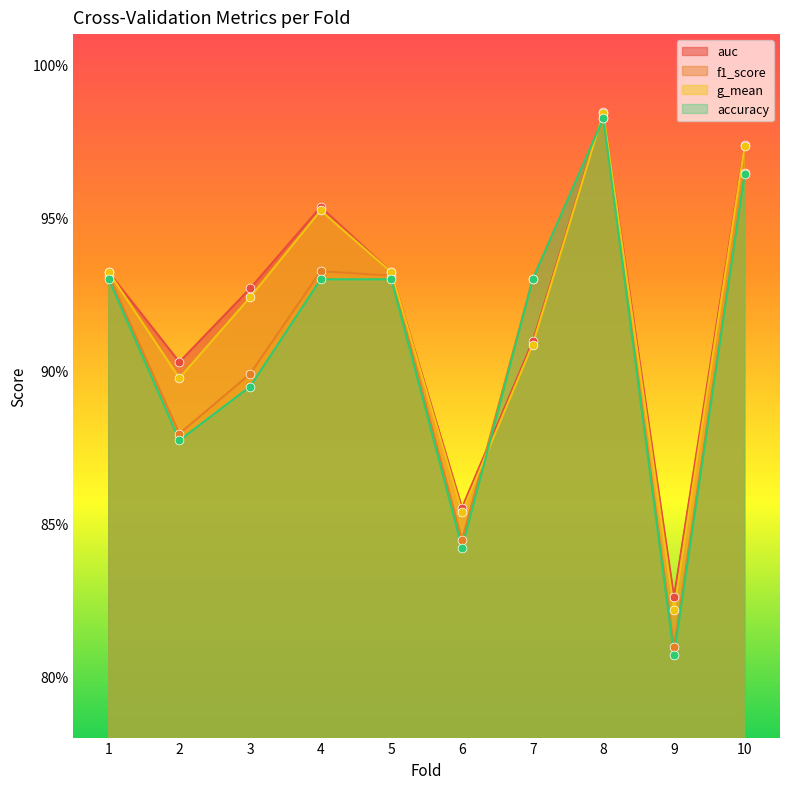

Which series contains the highest Y value?

auc